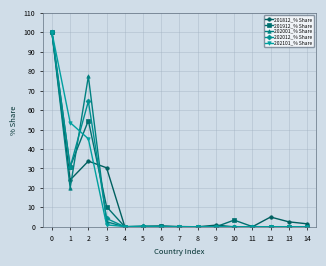

True or false: 202001_% Share and 201912_% Share cross at least once.

True